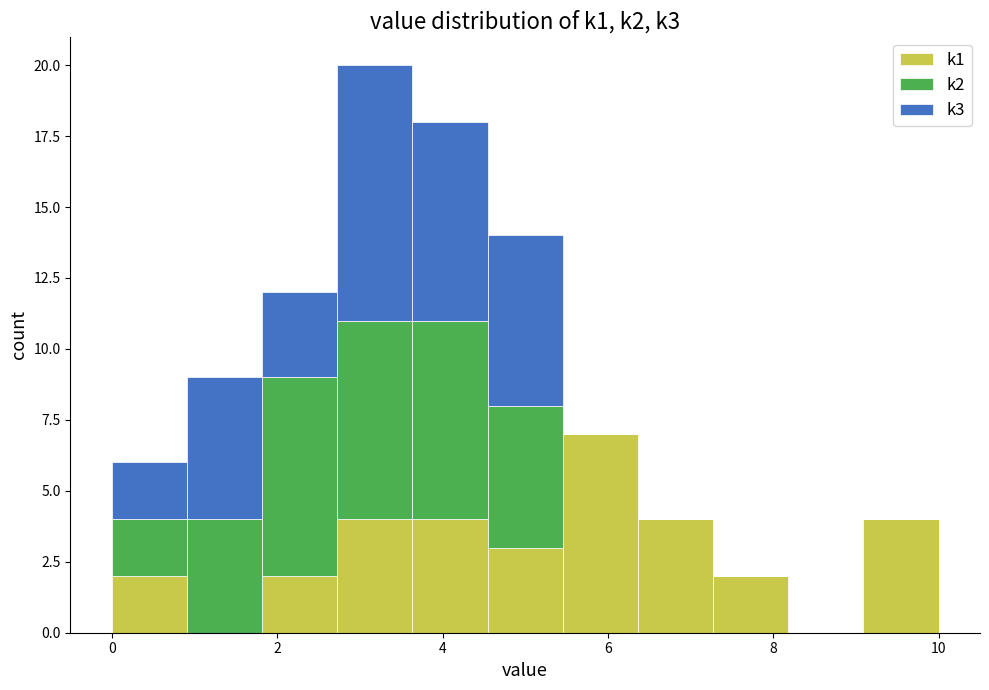

What is the total height of the stacked bar covering 9.0 to 10.0 on the x-axis? Neither the bar edges nor the heights are printed on the chart, so give them approximately, as read against the axes.

4